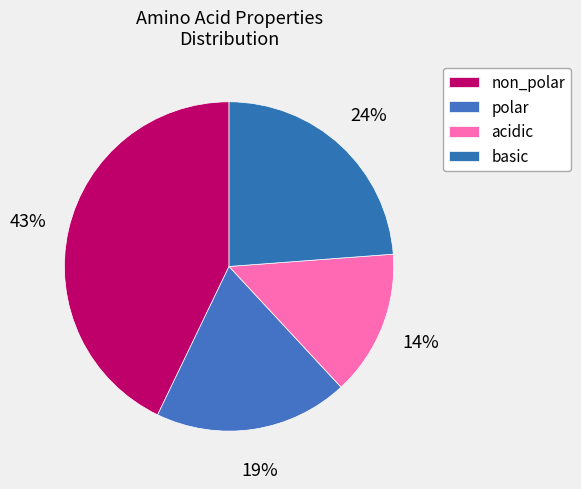

Count the number of slices in the pie.

4